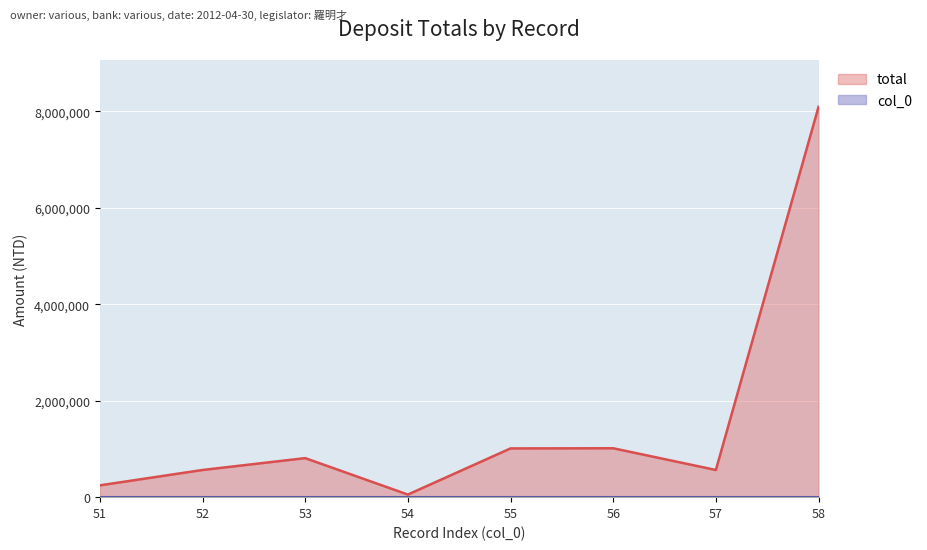

List the series in order of their overall mean, lowest first.

col_0, total